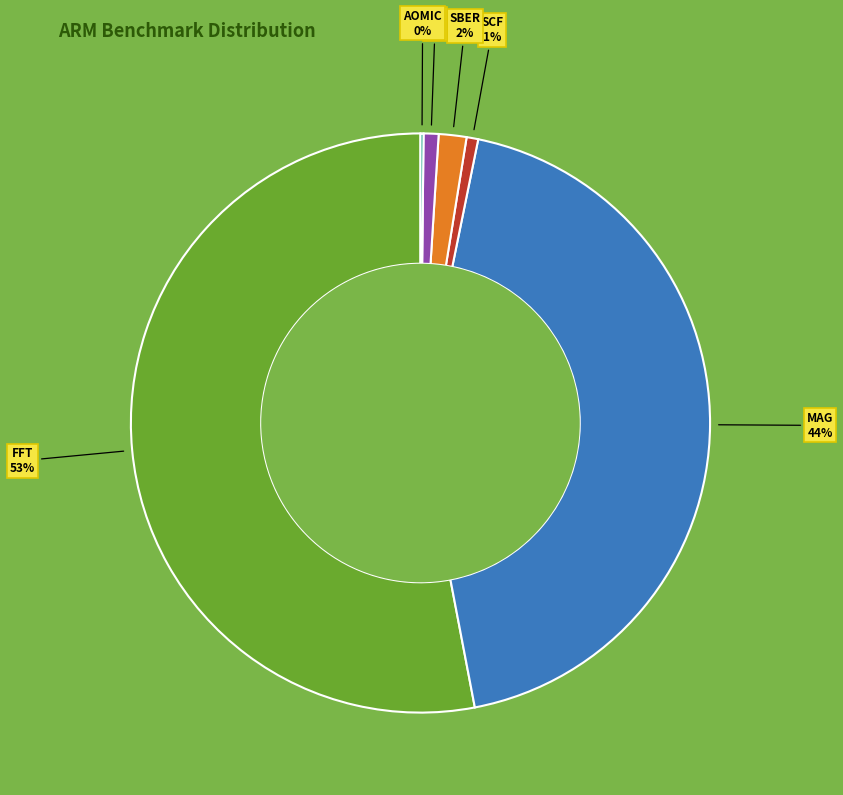

To the nearest percent, what portion does SCF represent?

1%